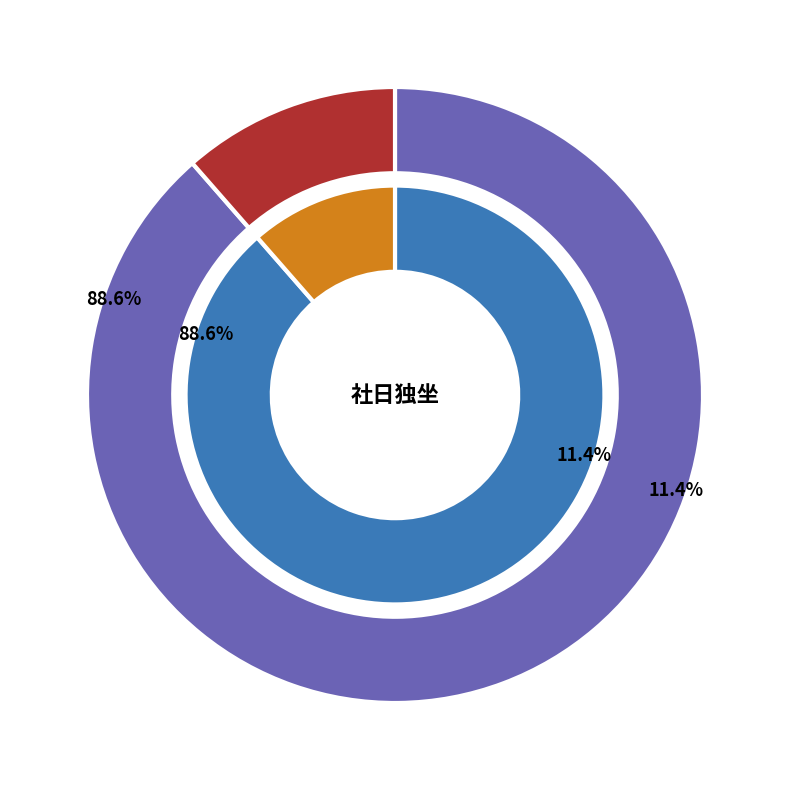

Is it true that 社日独坐 is 89% of the pie?

True